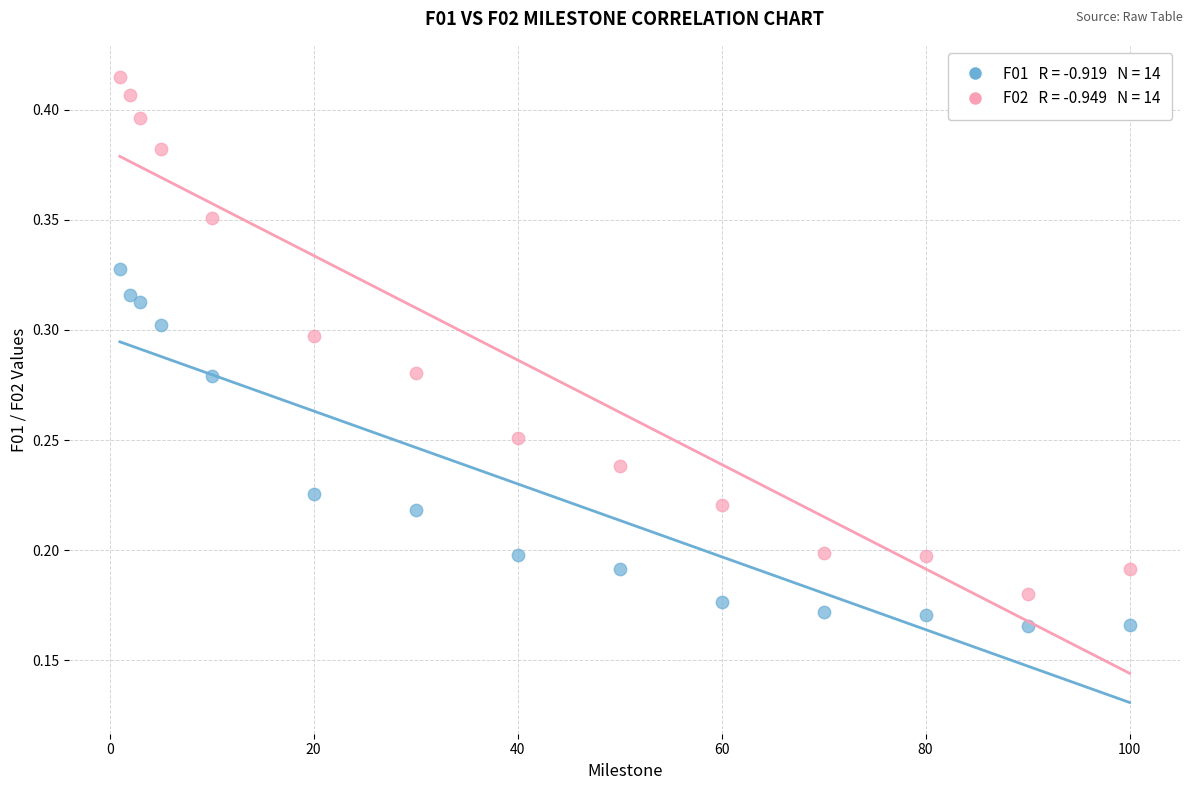

Across all data points, what is the range of X values (max minus min)?

99.0